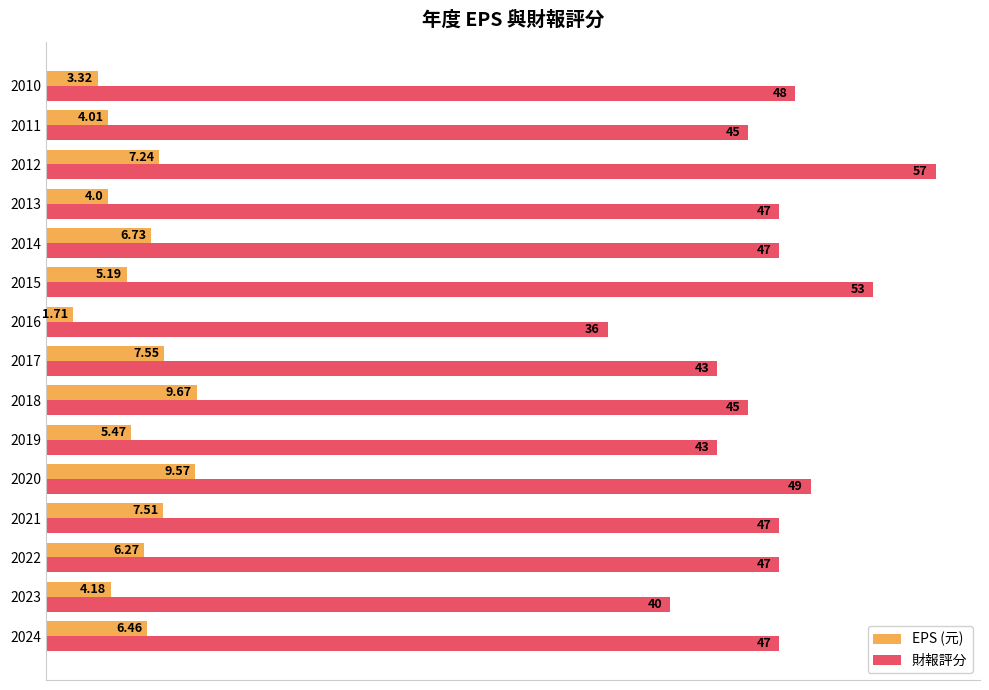

At how many categories does at least one series exceed 32?

15